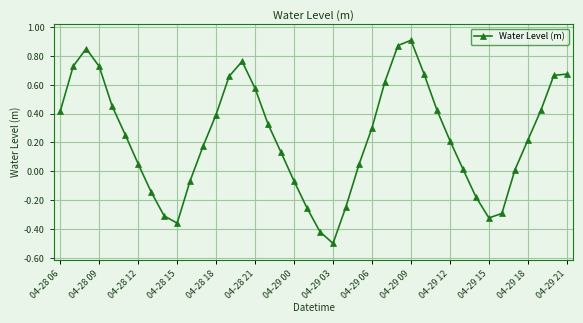

What is the smallest value displayed?

-0.5